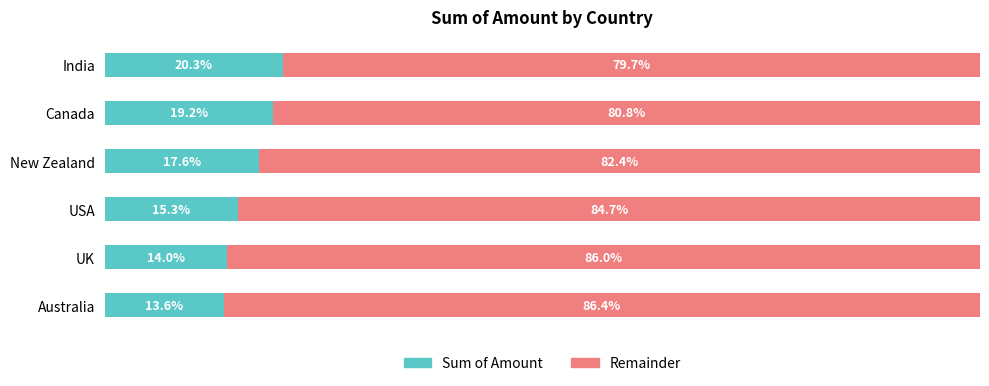

At which label does Sum of Amount reach its minimum?

Australia